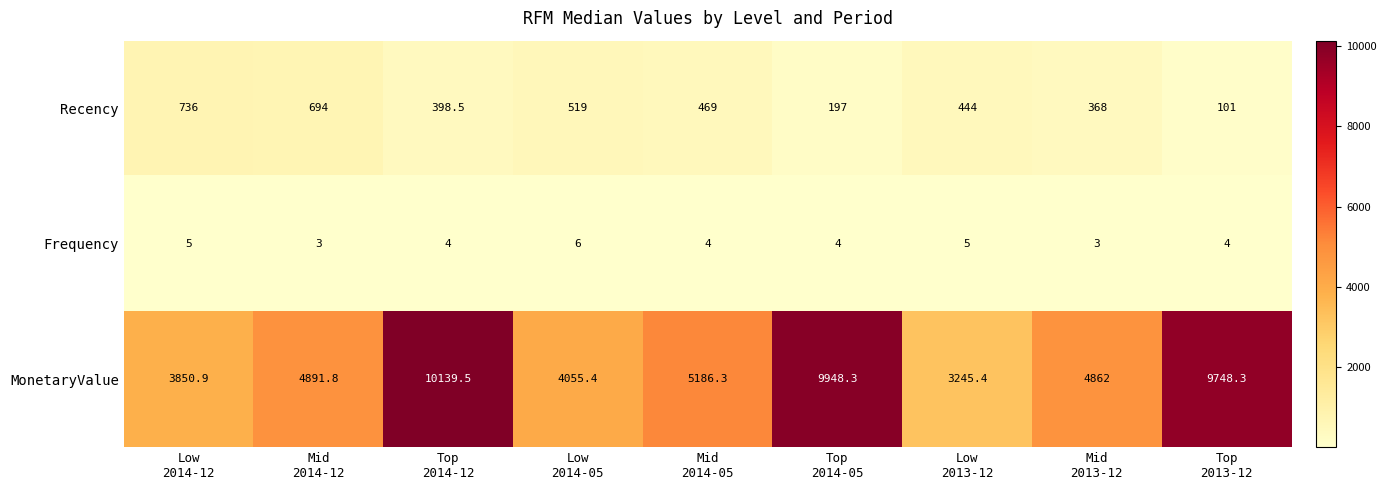

At which category is the sum across all series the highest?

Top
2014-12